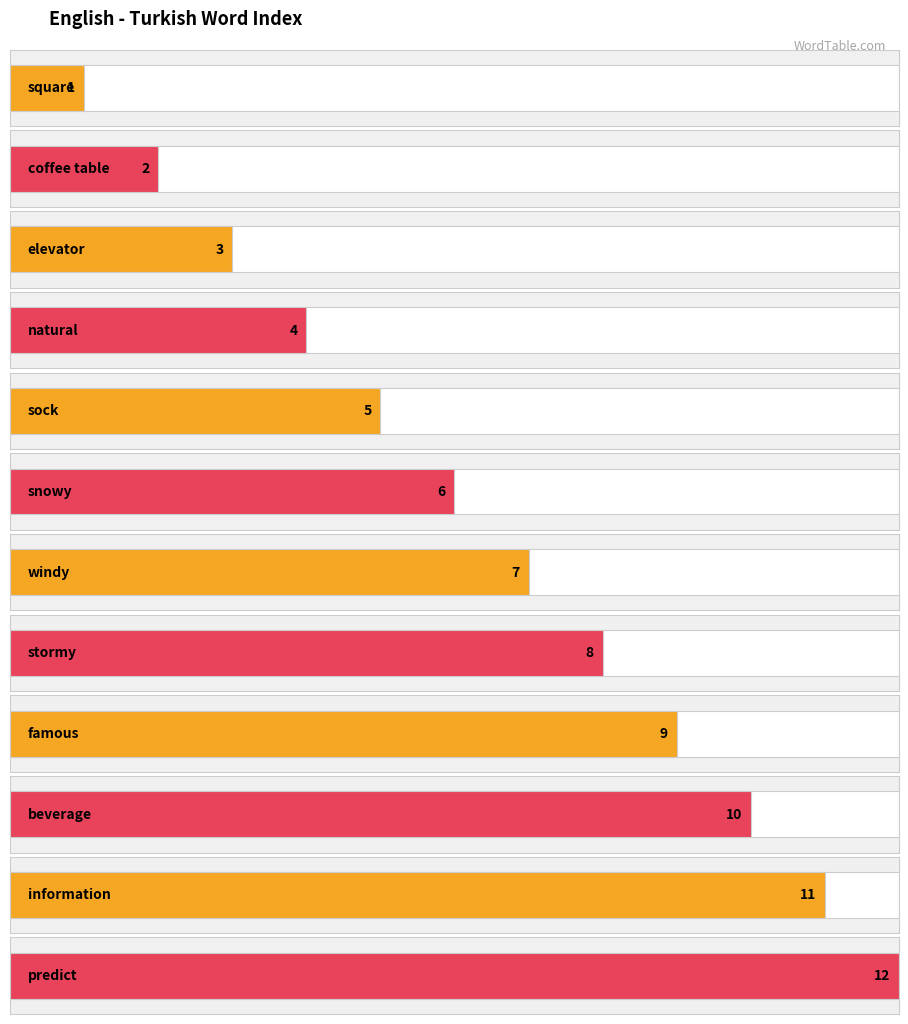

What is the greatest value displayed?

12